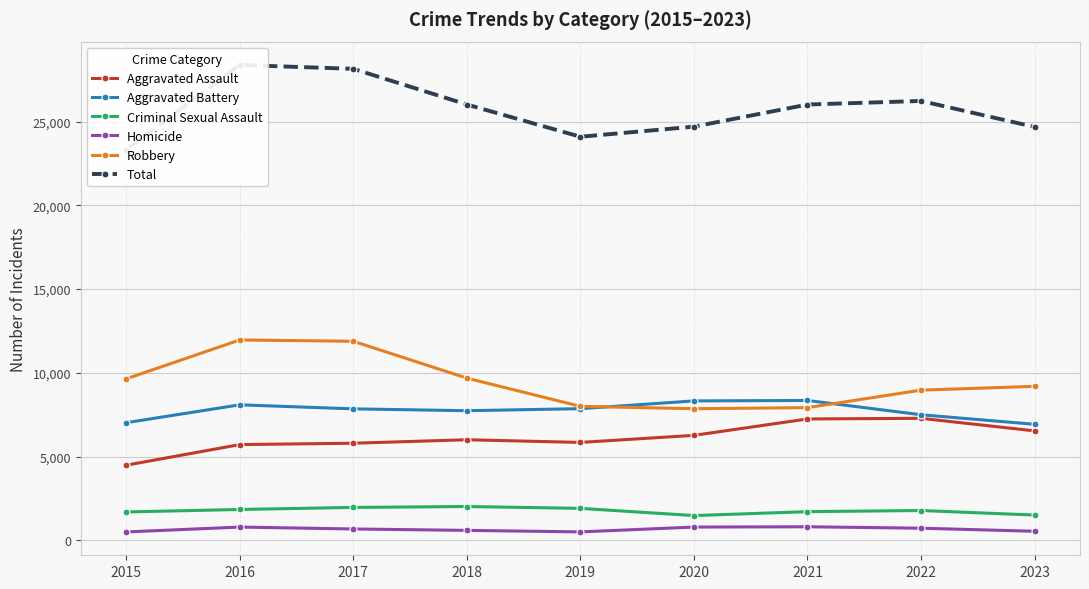

Is it true that Aggravated Battery equals 7735 at 2018?

True